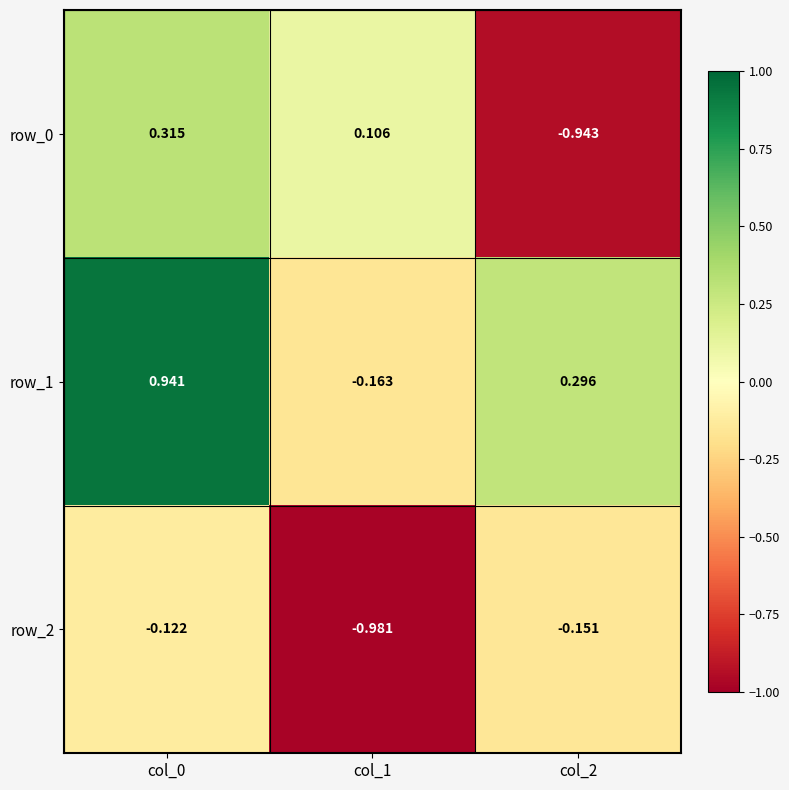

Which series has the largest total across all categories?

row_1